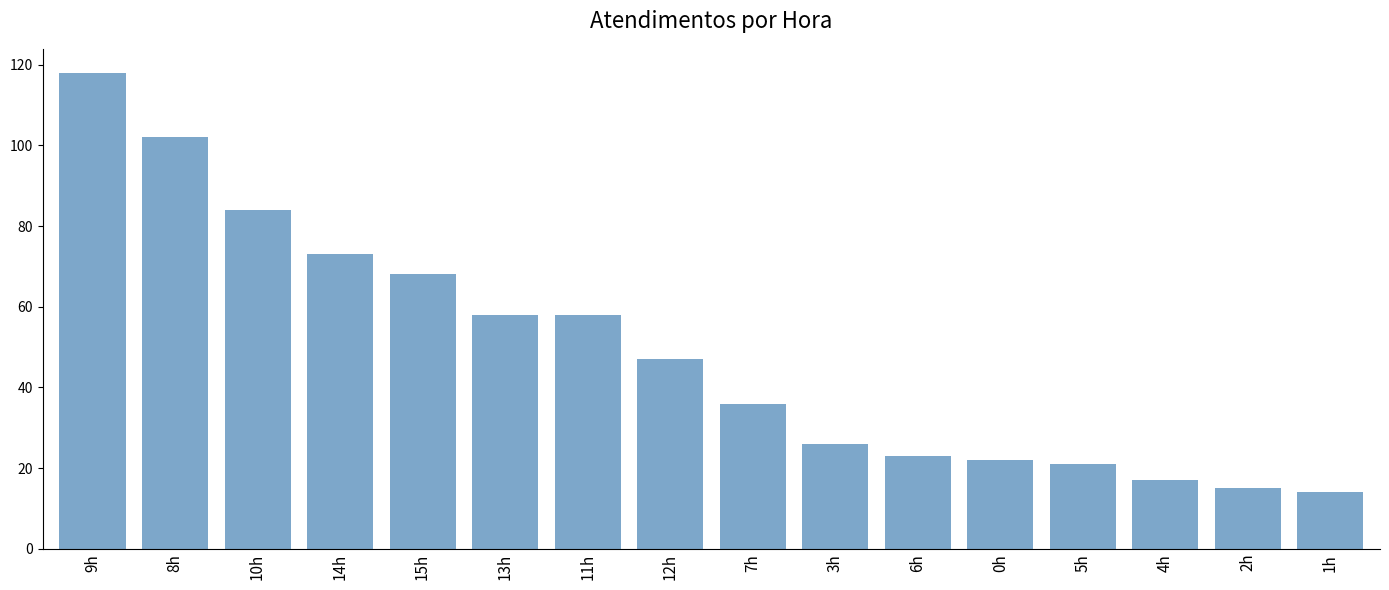

True or false: the data shows 14 at 1h.

True